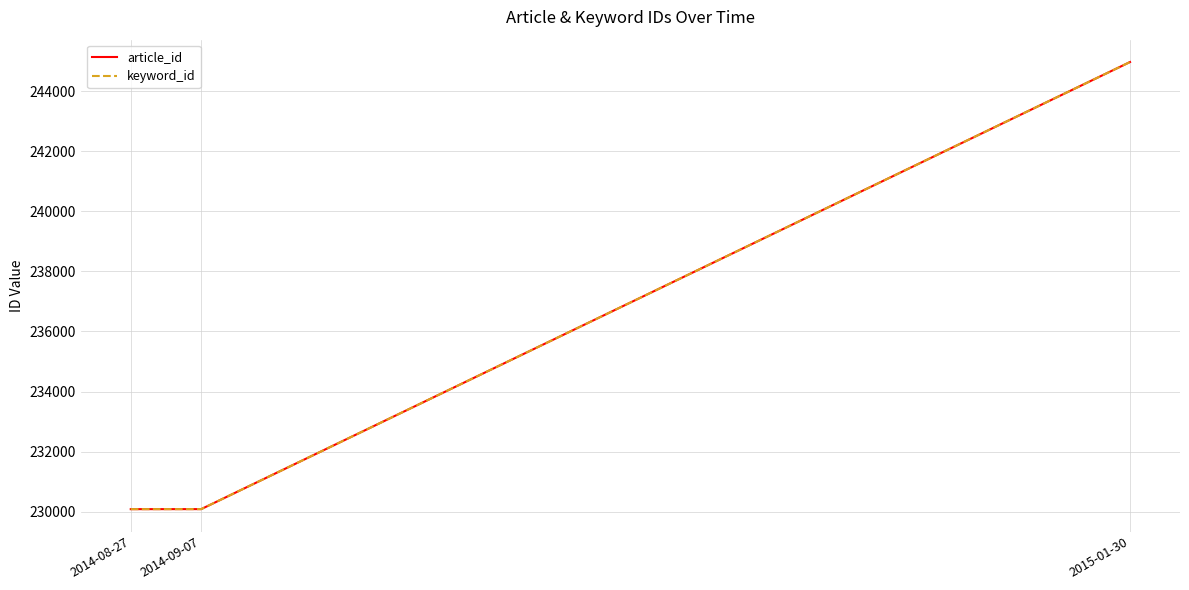

Is it true that article_id equals 417197 at 2015-01-30?

False